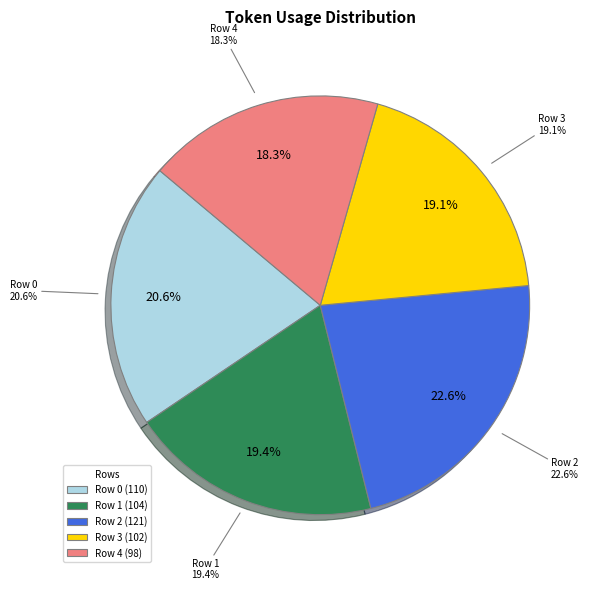

To the nearest percent, what is the average slice percentage?

20%